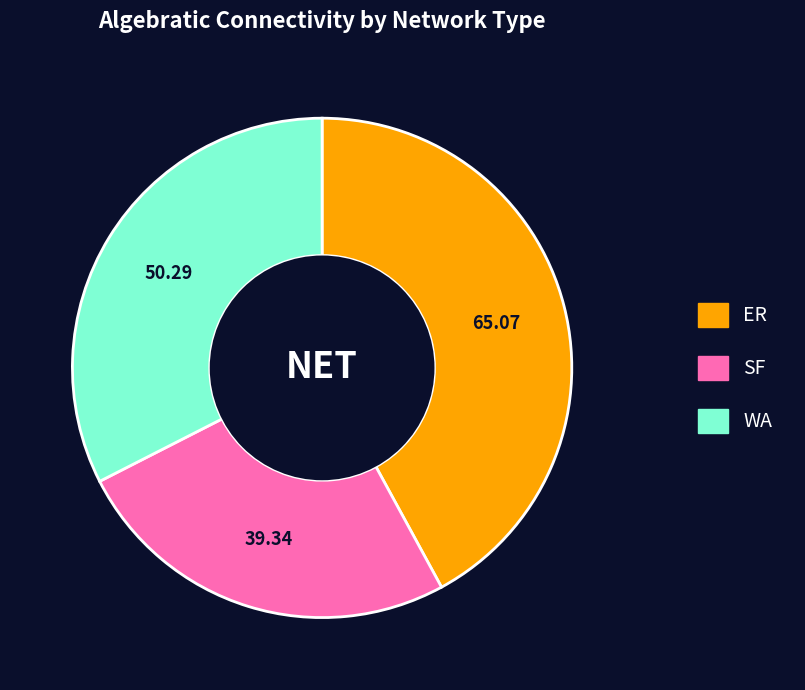

Which category has the smallest portion of the pie?

SF